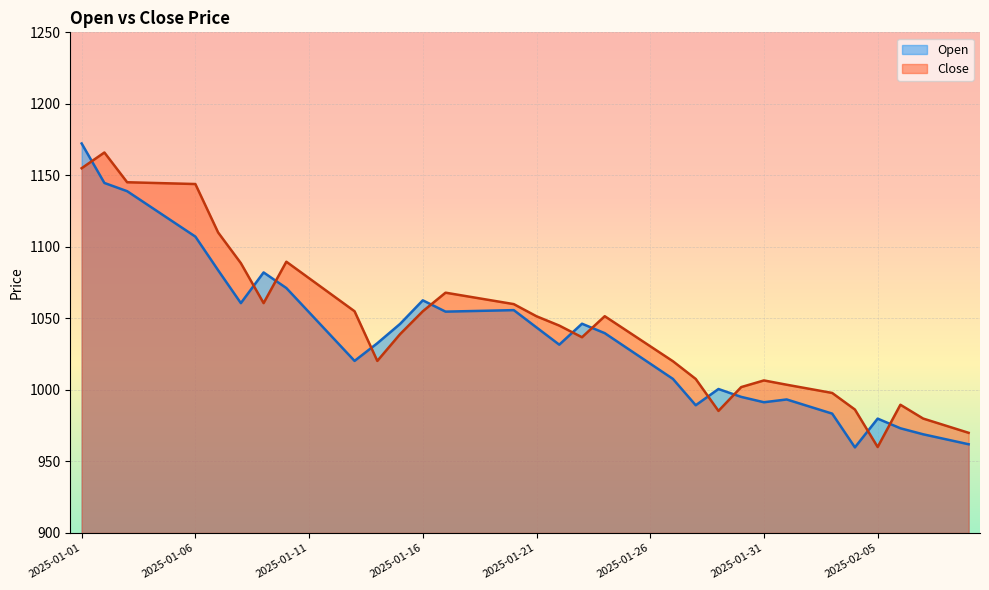

The Open series shows 654.4 at 2025-01-14. True or false?

False